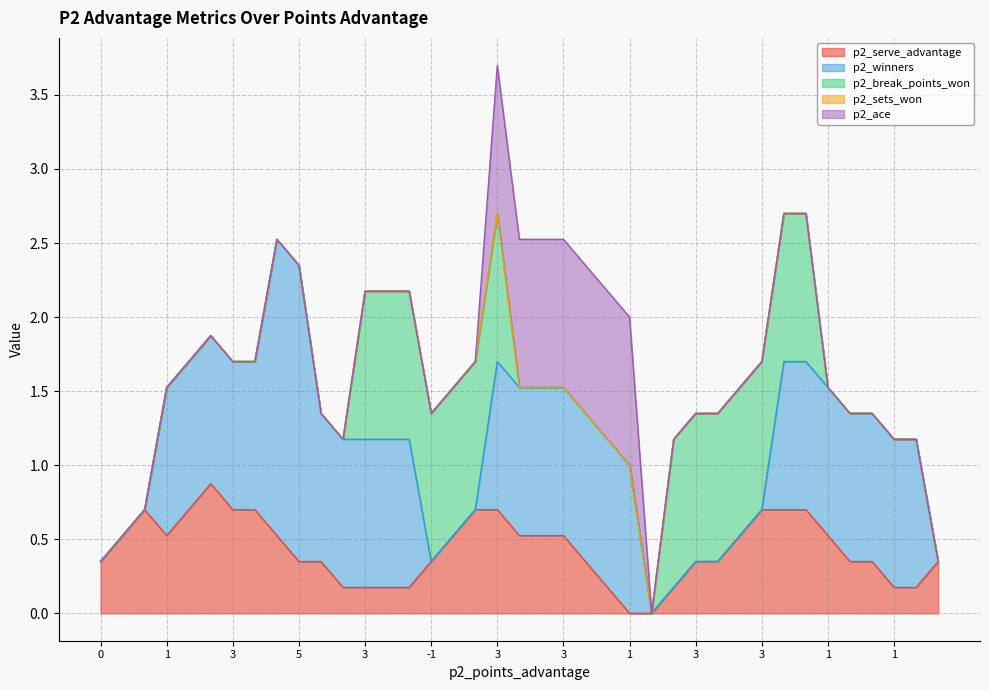

What is the label of the 1st point from the right?

1